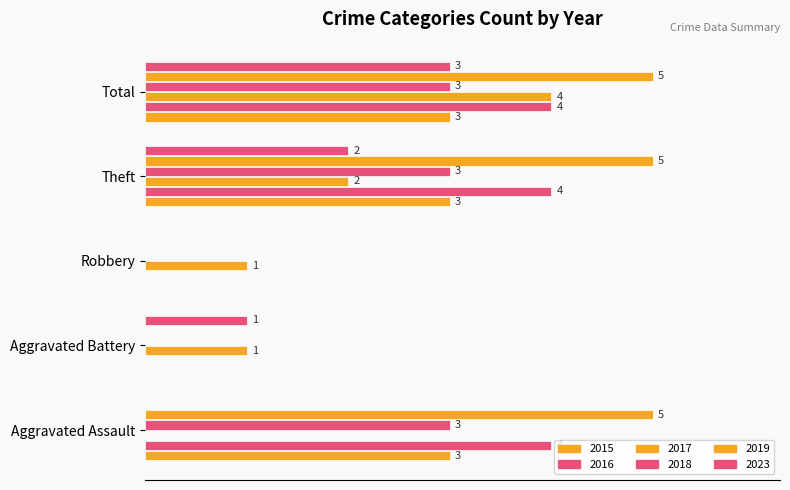

At which category is the sum across all series the highest?

Total